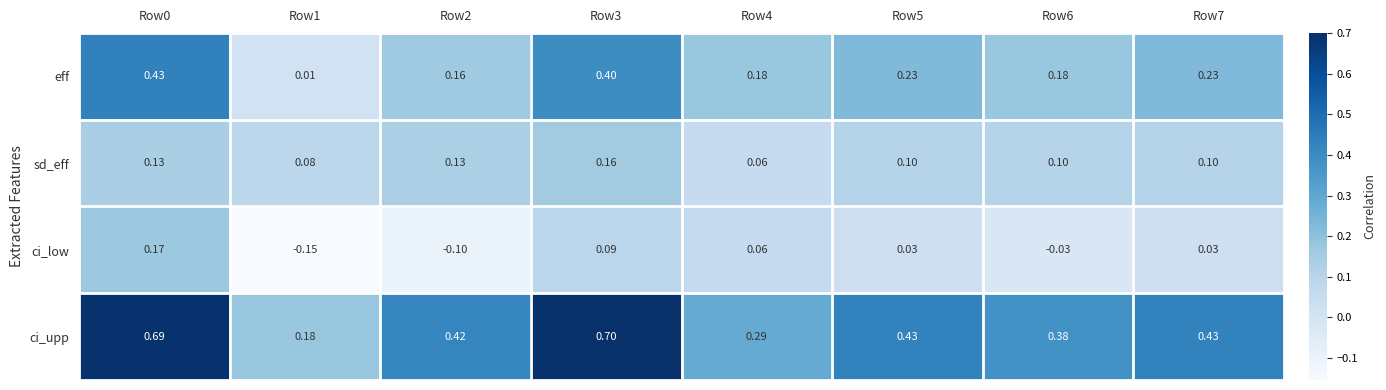

Count the number of categories in the chart.

8